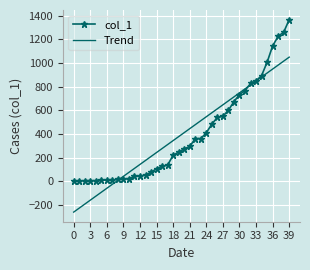

Which series has the widest spread of values?

col_1